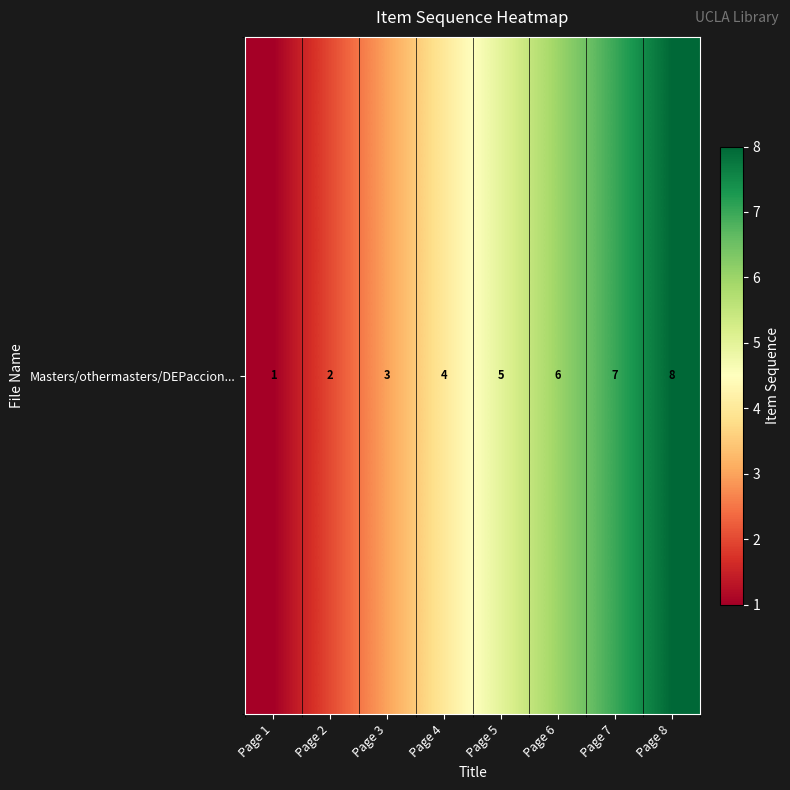

Approximately how many times larger is the value at Page 5 compared to Page 3?

1.7